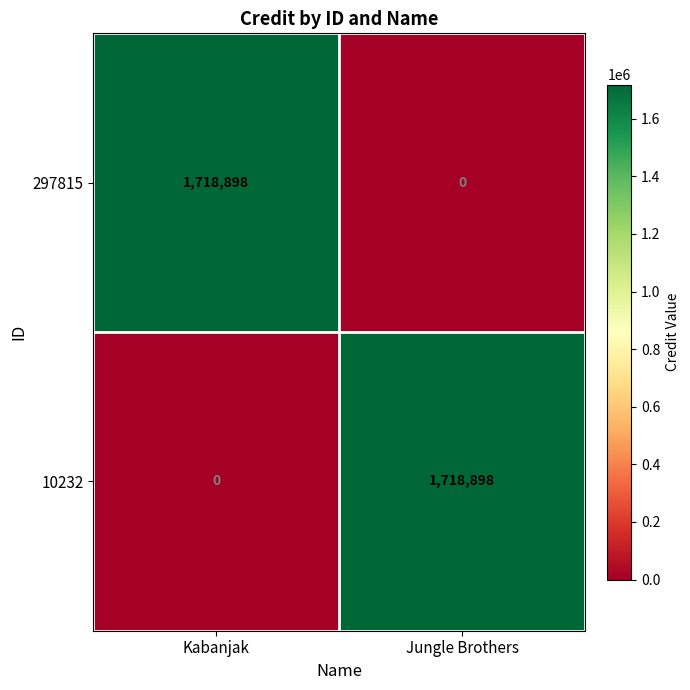

At Jungle Brothers, list the series in order from smallest to largest.

297815, 10232